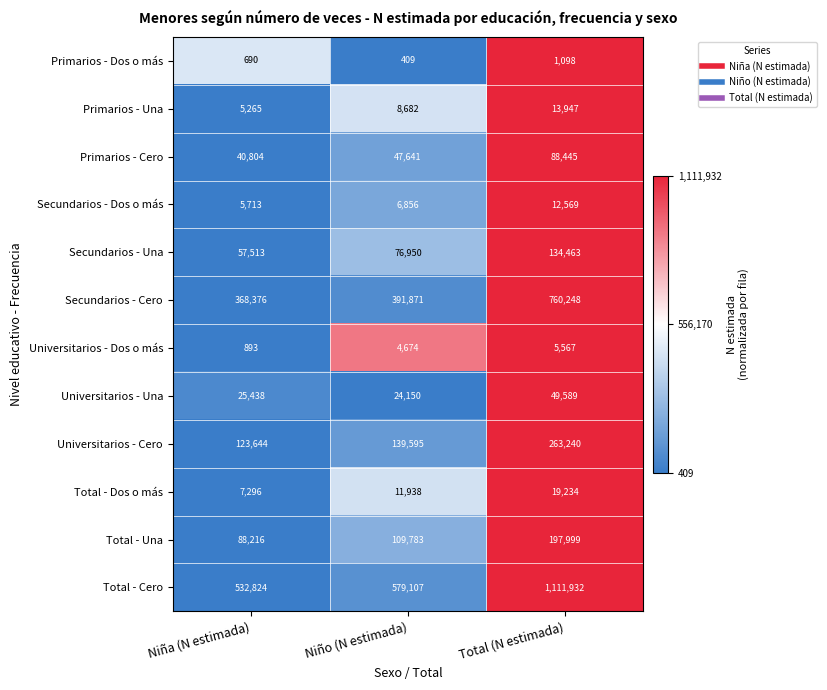

What is the difference between the Primarios - Dos o más values at Niño (N estimada) and Niña (N estimada)?

281